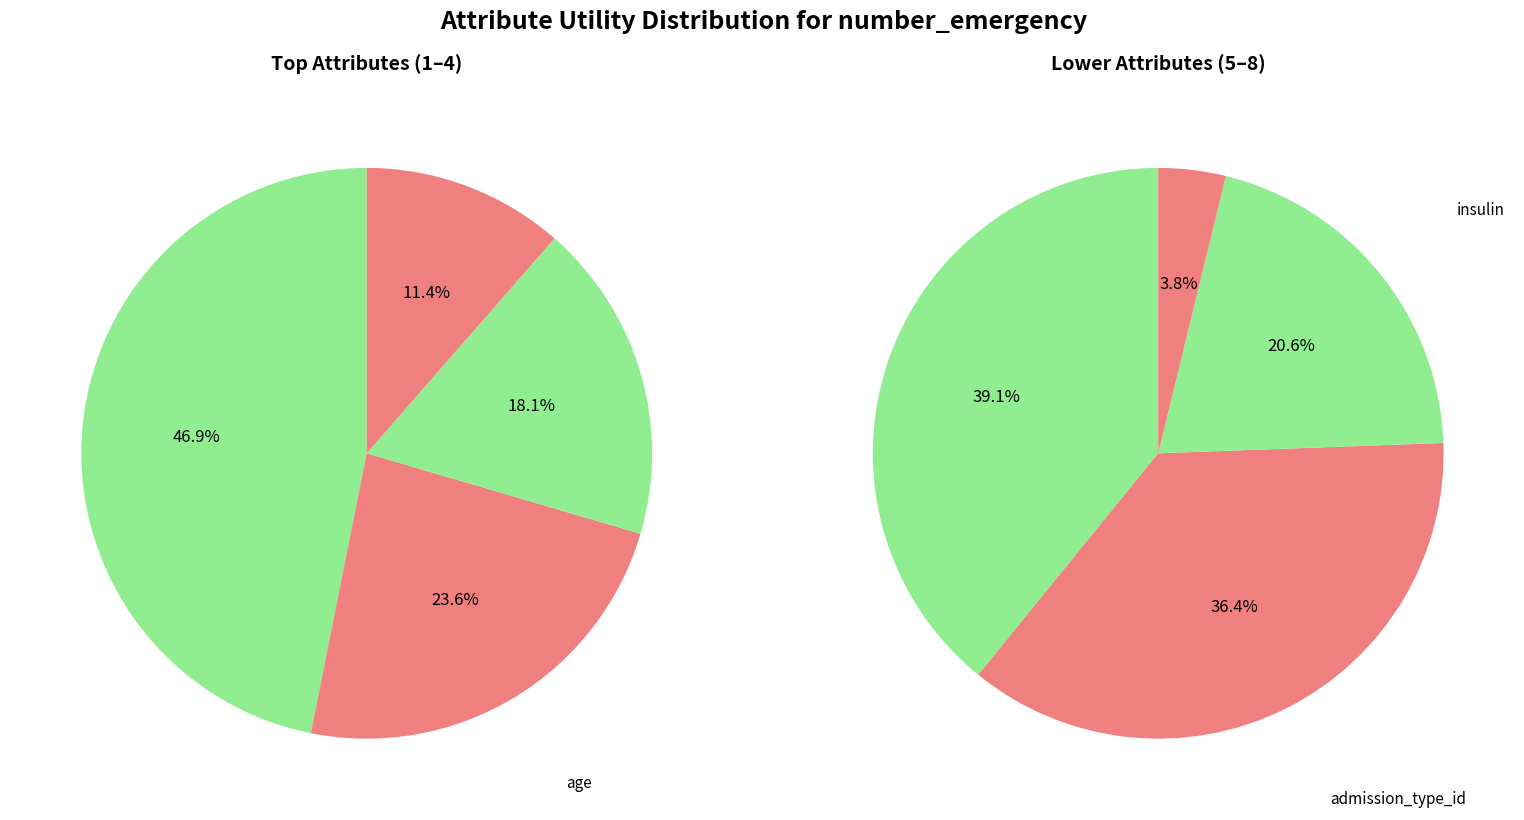

Is the sum of insulin and race greater than half?

No